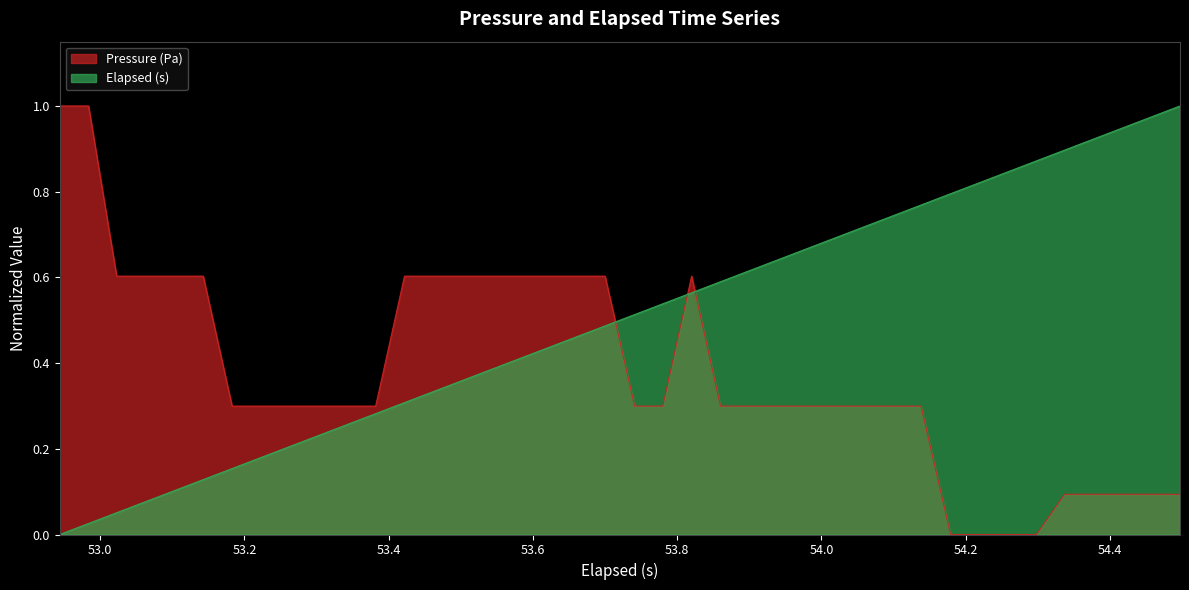

How many values in elapsed (s) are above zero?

39